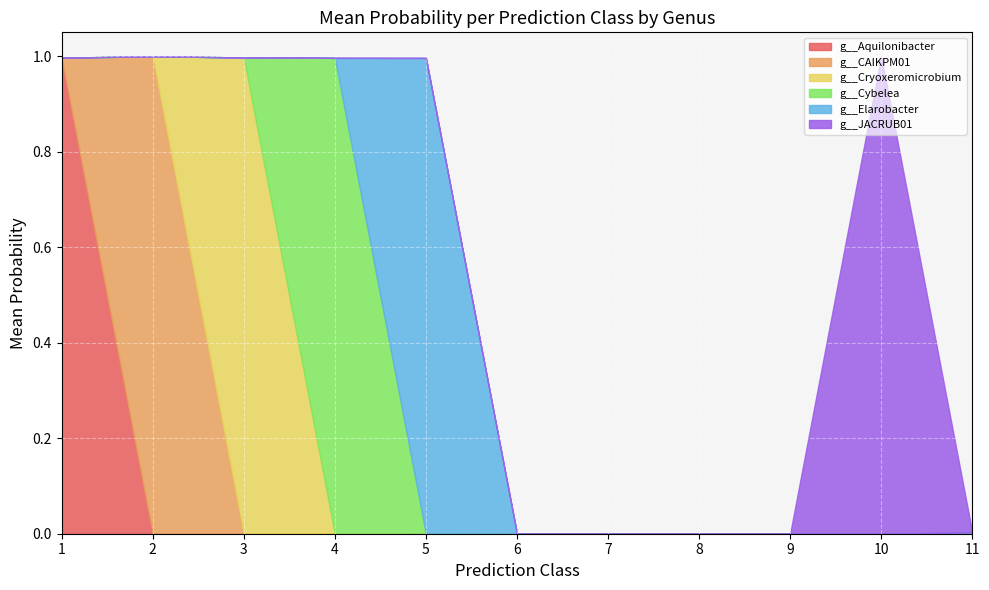

What are all the series names shown in the legend?

g__Aquilonibacter, g__CAIKPM01, g__Cryoxeromicrobium, g__Cybelea, g__Elarobacter, g__JACRUB01